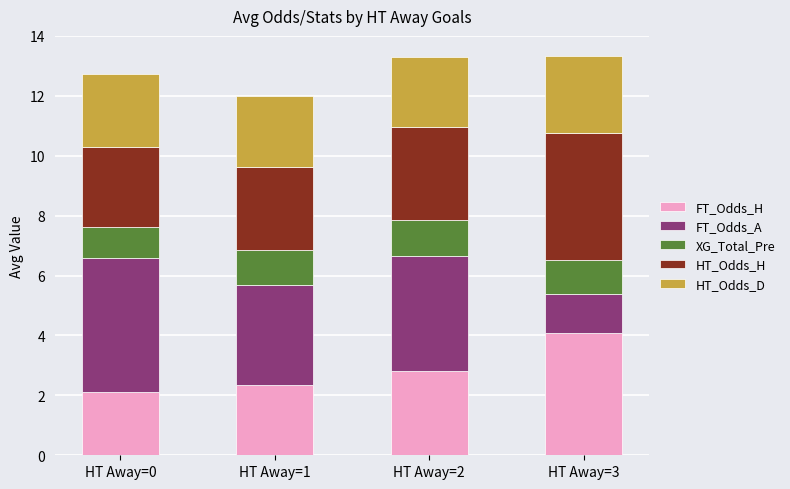

What is the minimum value for FT_Odds_H?

2.1